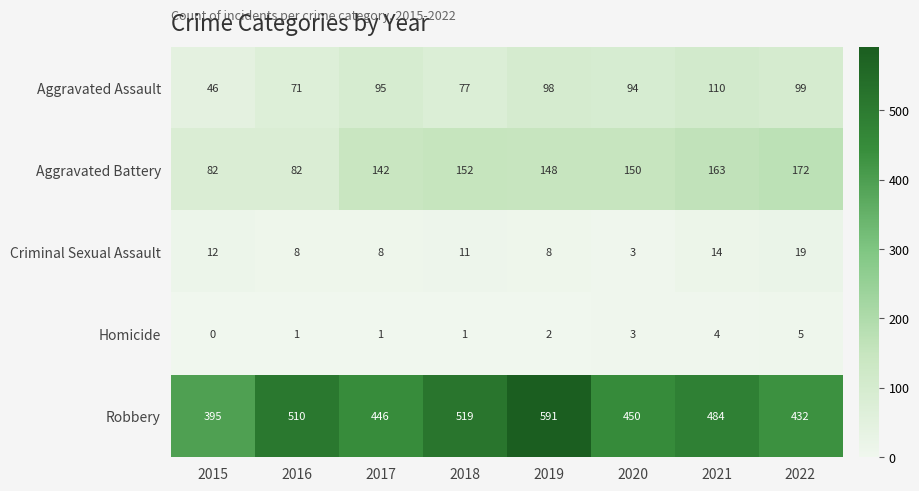

Which label corresponds to the largest value in the chart?

2019